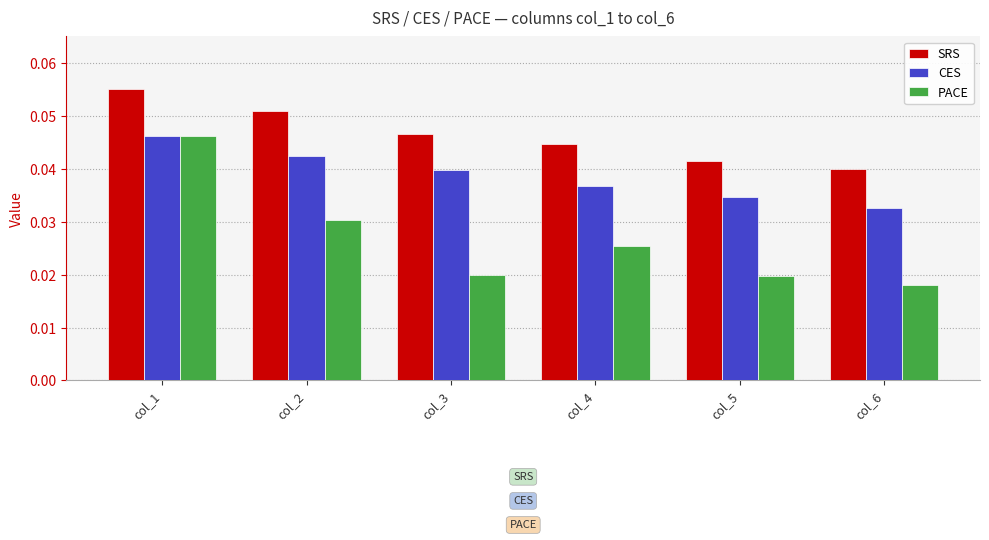

What are all the series names shown in the legend?

SRS, CES, PACE